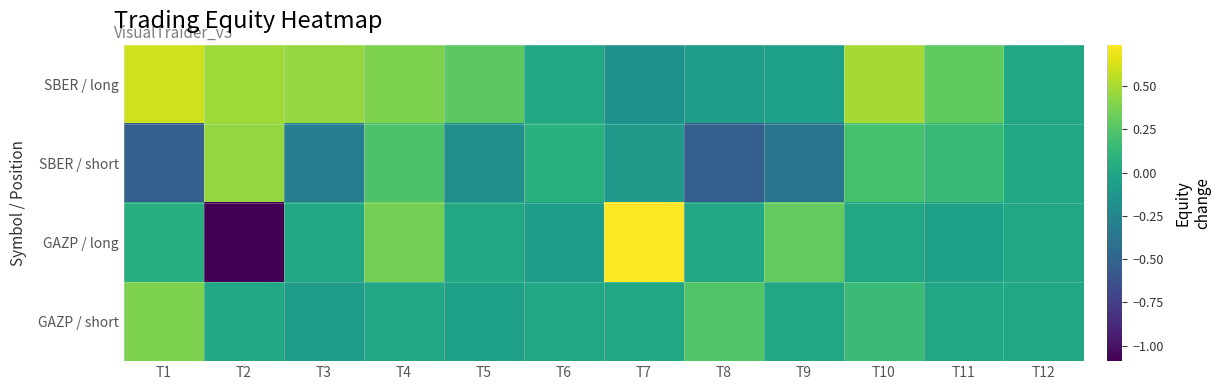

Rank the series by their maximum value, from lowest to highest.

GAZP / short, SBER / short, SBER / long, GAZP / long